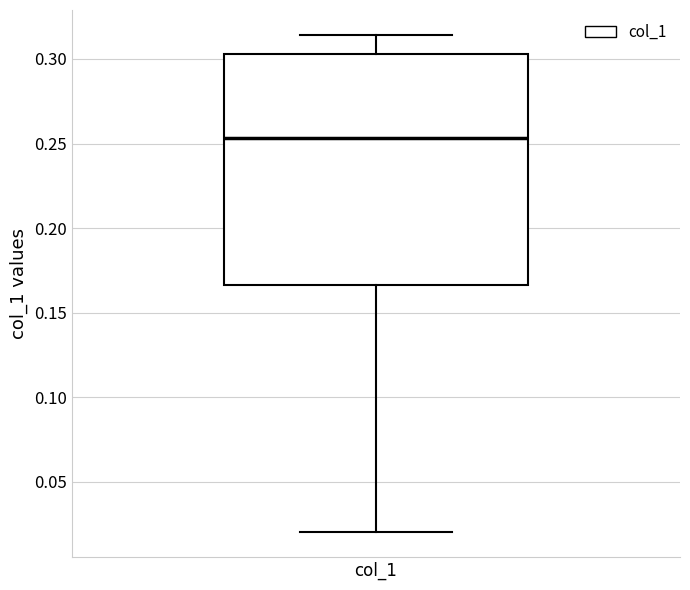

Transcribe this box plot: give where the median line is, the range the box spans, and where the two whiskers end, as read against the y-axis. The values are not printed on the chart, so give them approximately, as read against the axis.

median 0.255, box 0.165 to 0.305, whiskers 0.020 to 0.315